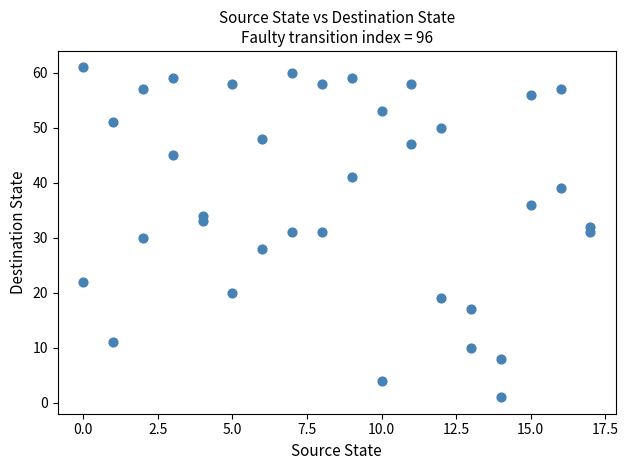

What is the range of Y values (max minus min)?

60